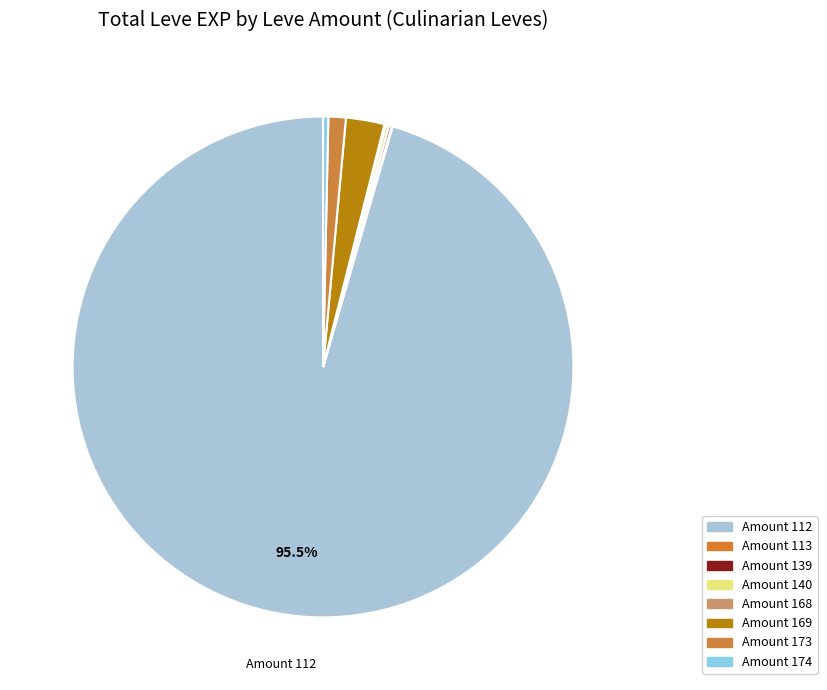

To the nearest percent, what is the average slice percentage?

12%